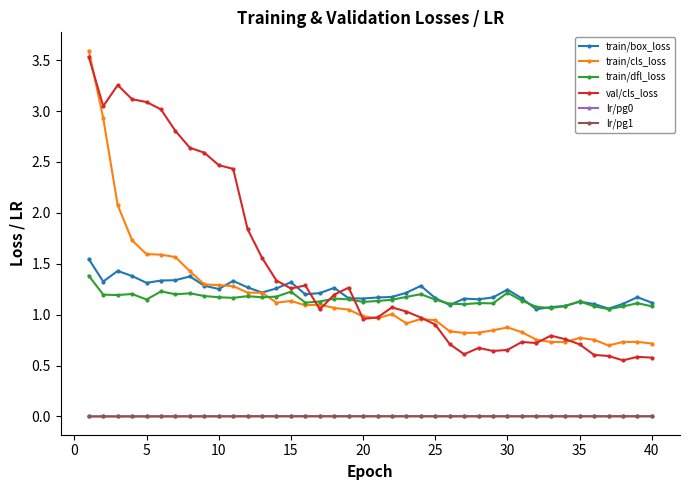

Is this an area chart (filled region under the line)?

No